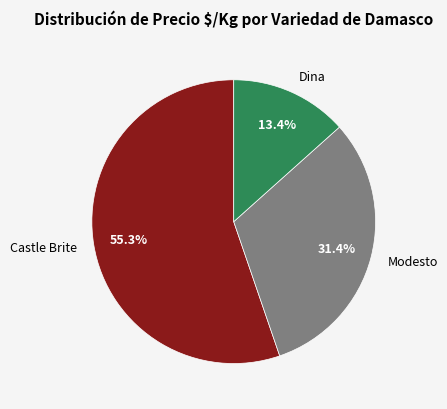

Rank the categories by value from highest to lowest.

Castle Brite, Modesto, Dina